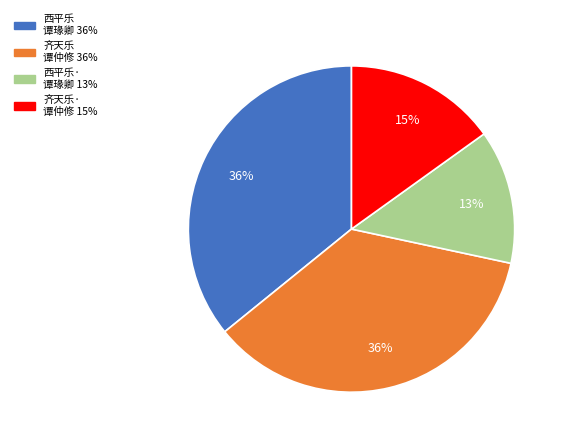

To the nearest percent, what is the difference between the largest and smallest slice percentages?

23%